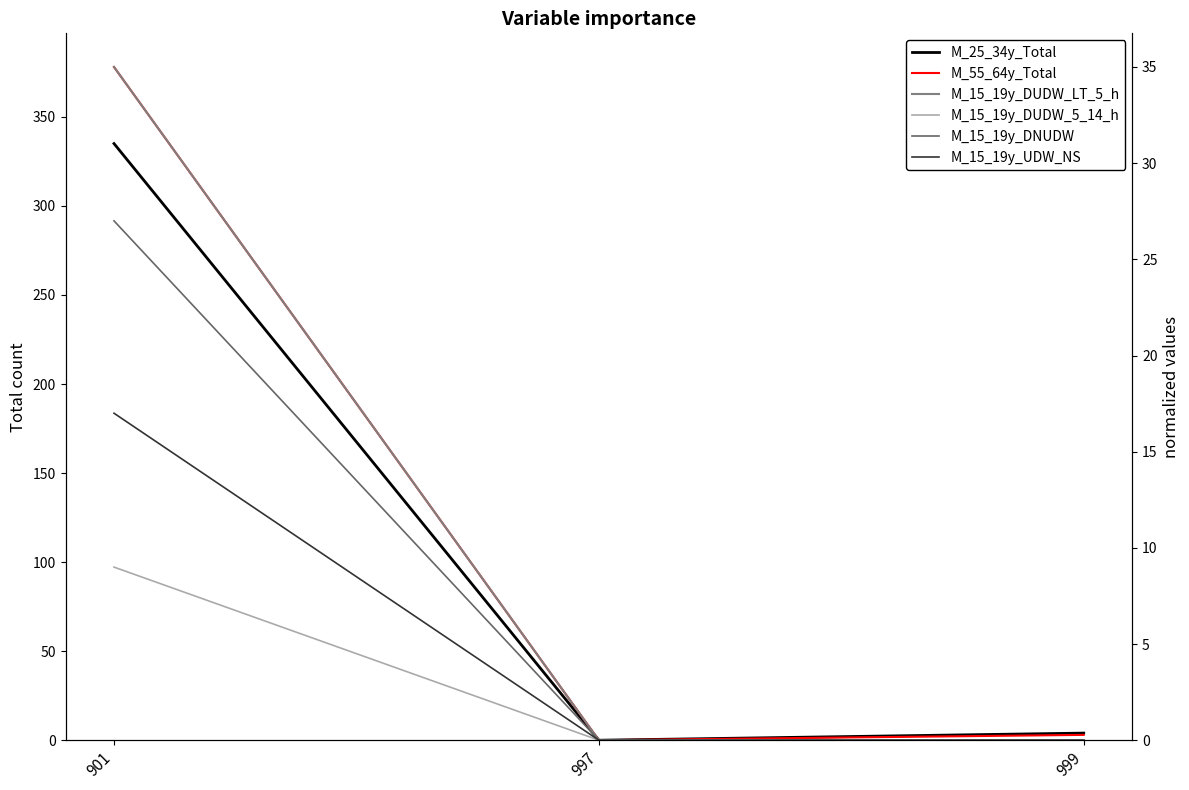

Which series has the largest total across all categories?

M_55_64y_Total